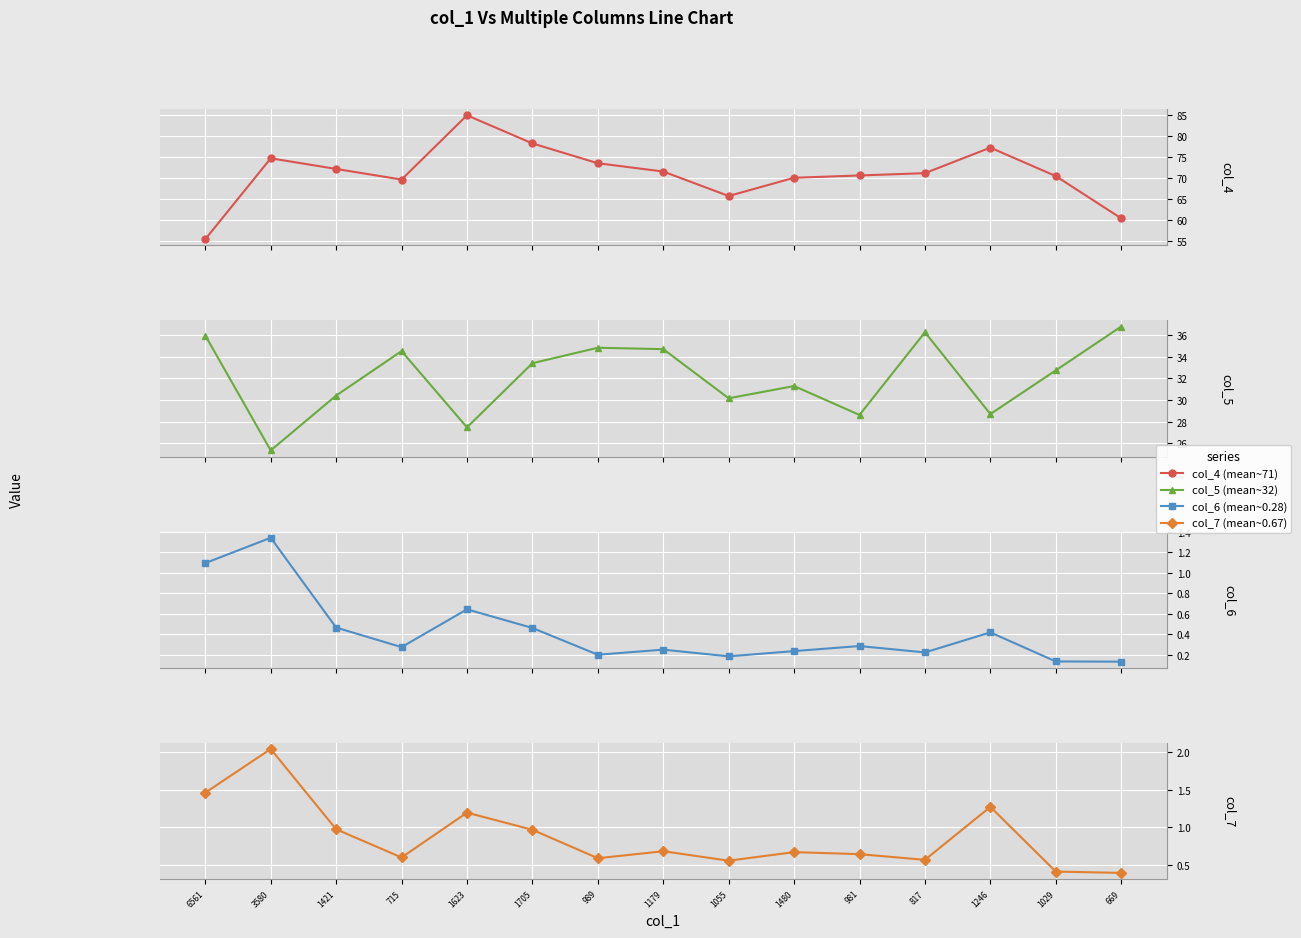

Which has a higher value, 989 or 1421?

989